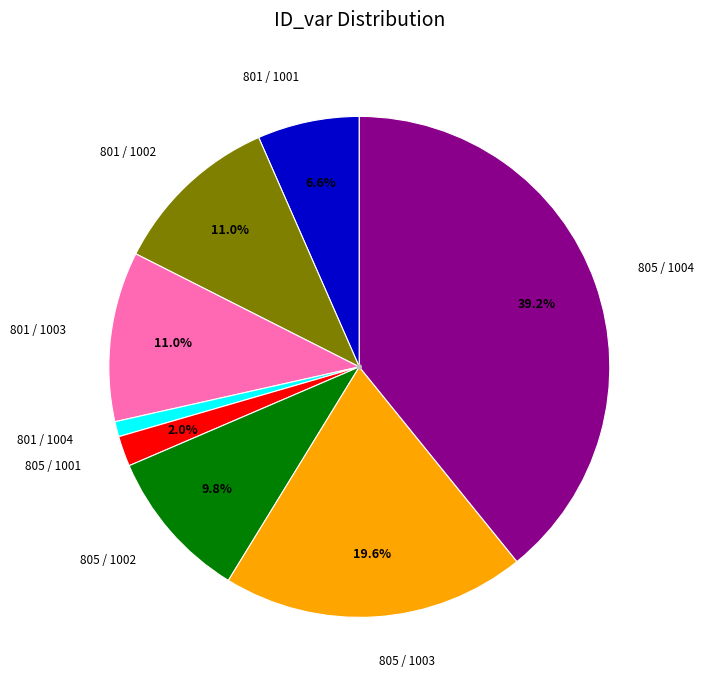

Is there a majority slice in this chart?

No